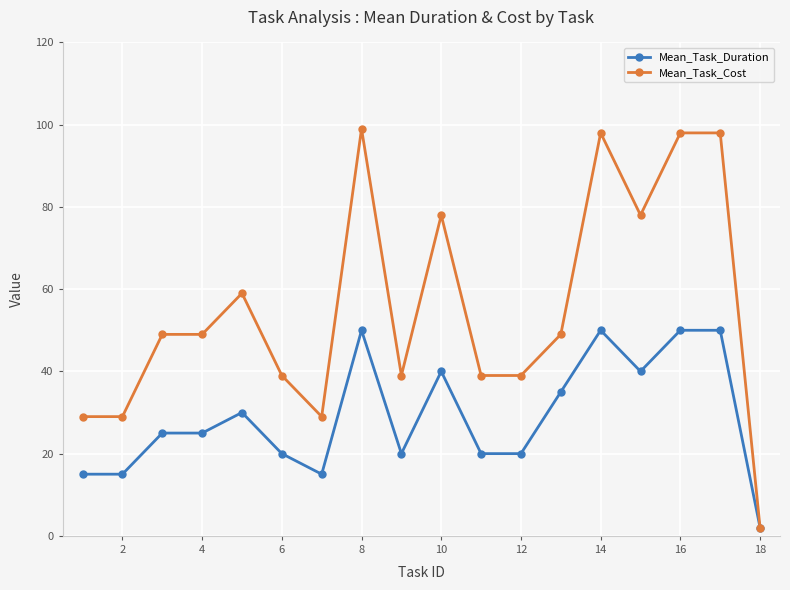

Which series has the largest range (max minus min)?

Mean_Task_Cost